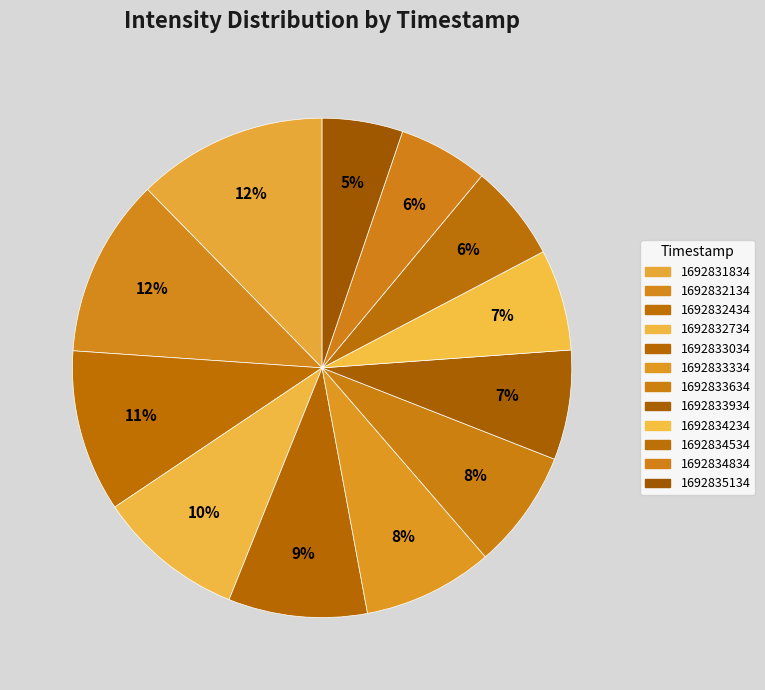

What portion of the pie excludes 1692833634?

92.3%